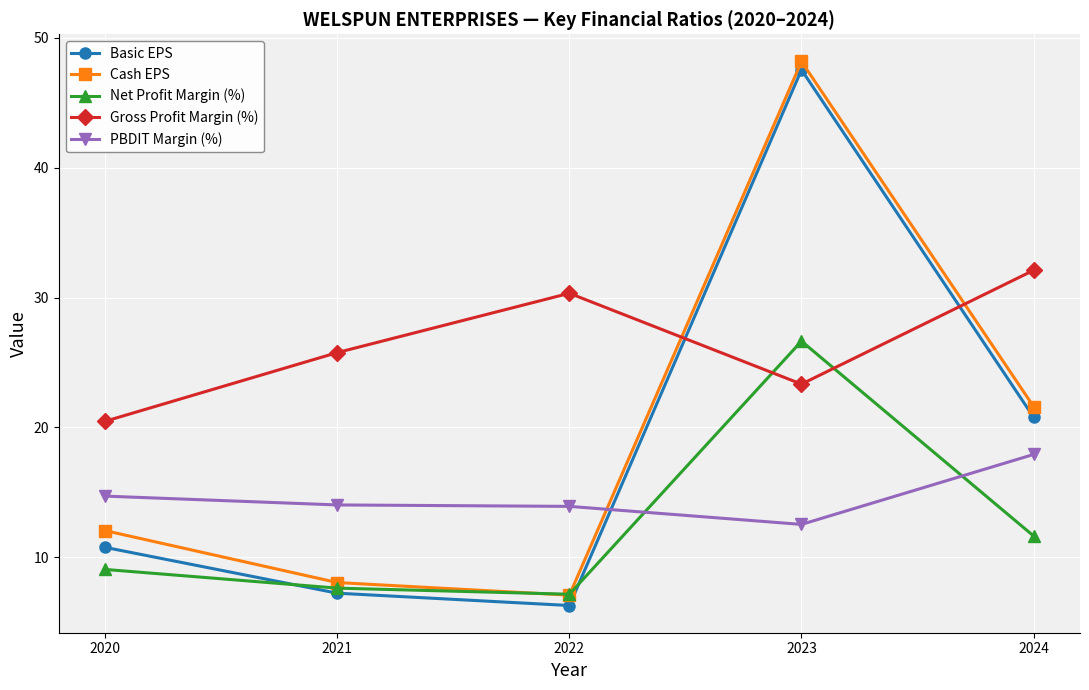

In Gross Profit Margin (%), how many points are higher than both neighbors (excluding endpoints)?

1